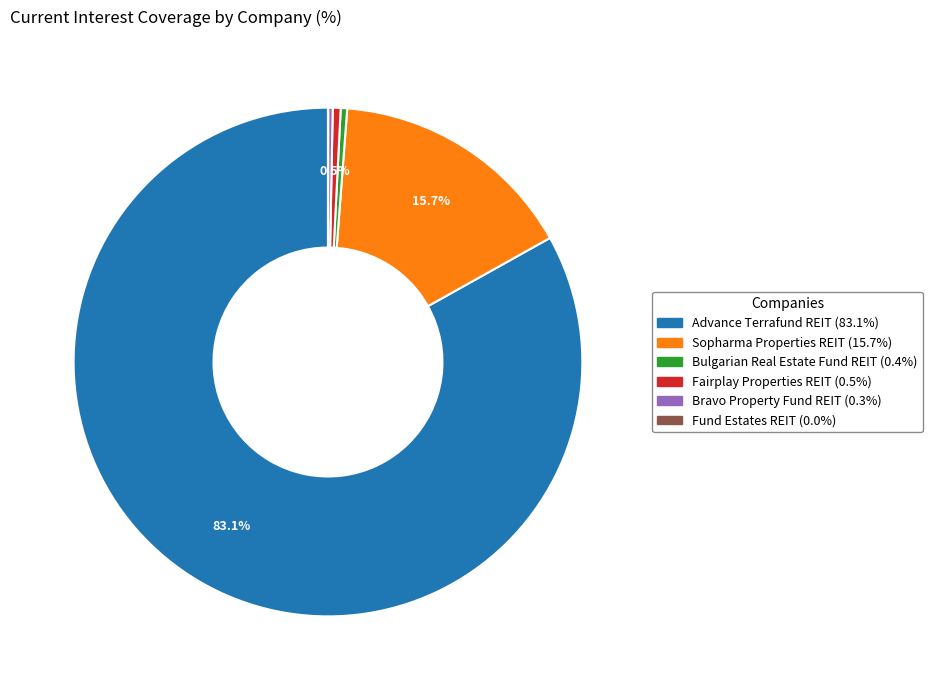

Is there any slice that represents more than half of the pie?

Yes